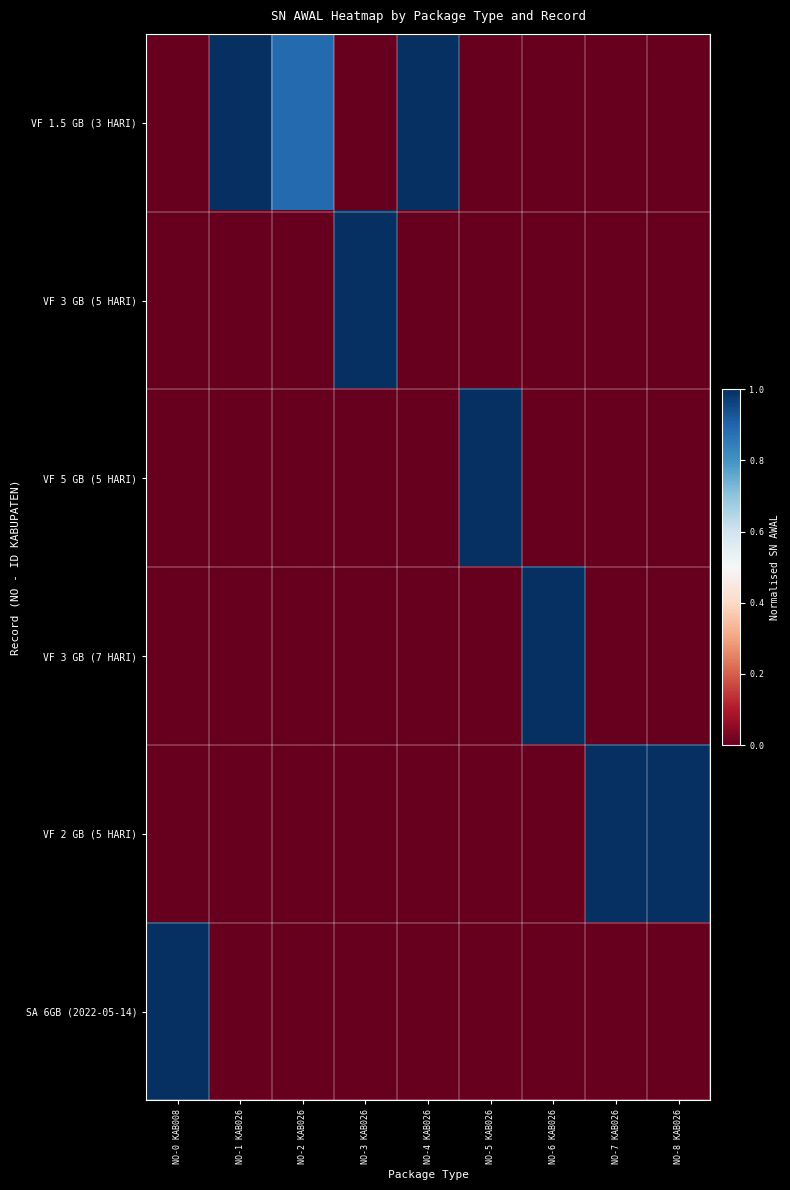

Which has a higher value, NO-2 KAB026 or NO-0 KAB008?

NO-2 KAB026